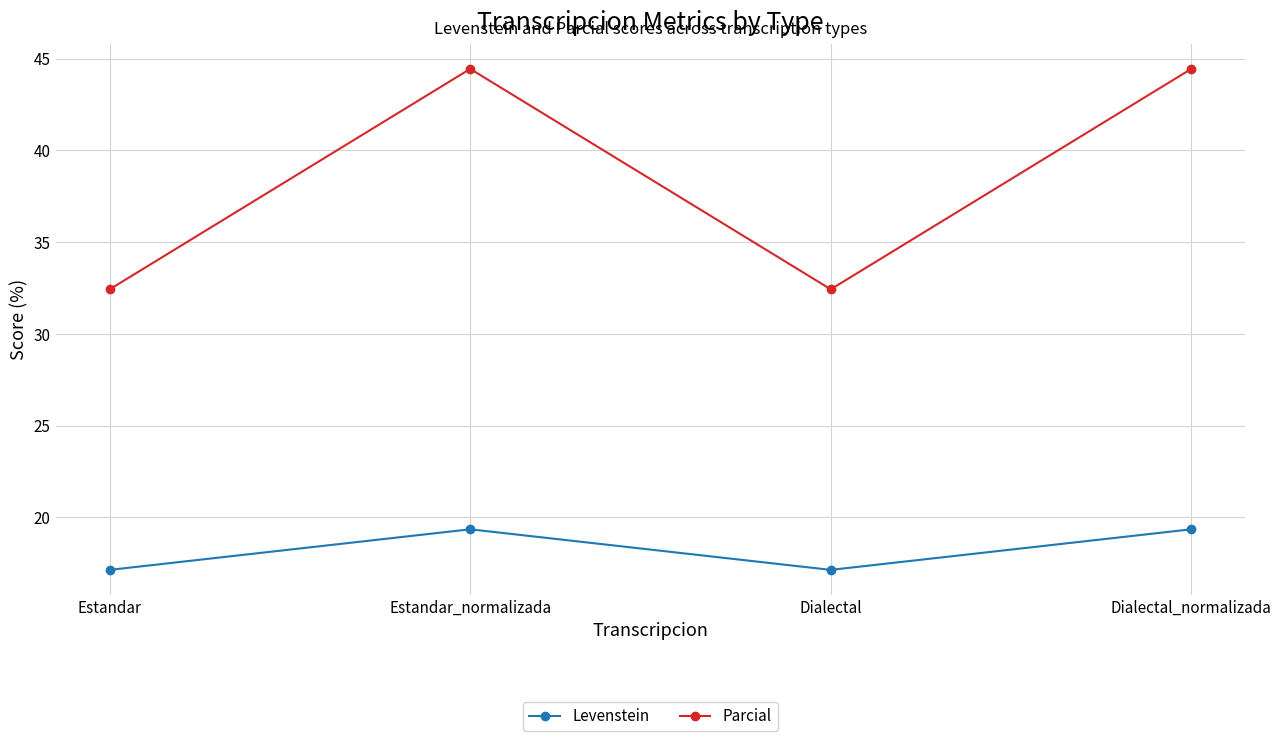

What is the sum of the Levenstein values at Dialectal and Estandar_normalizada?

36.5